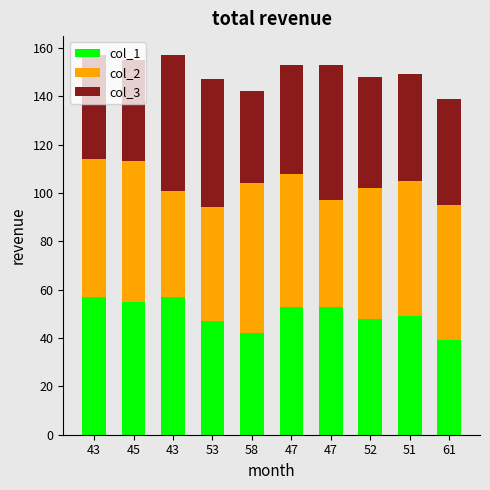

The value of col_2 at 43 is 77. True or false?

False